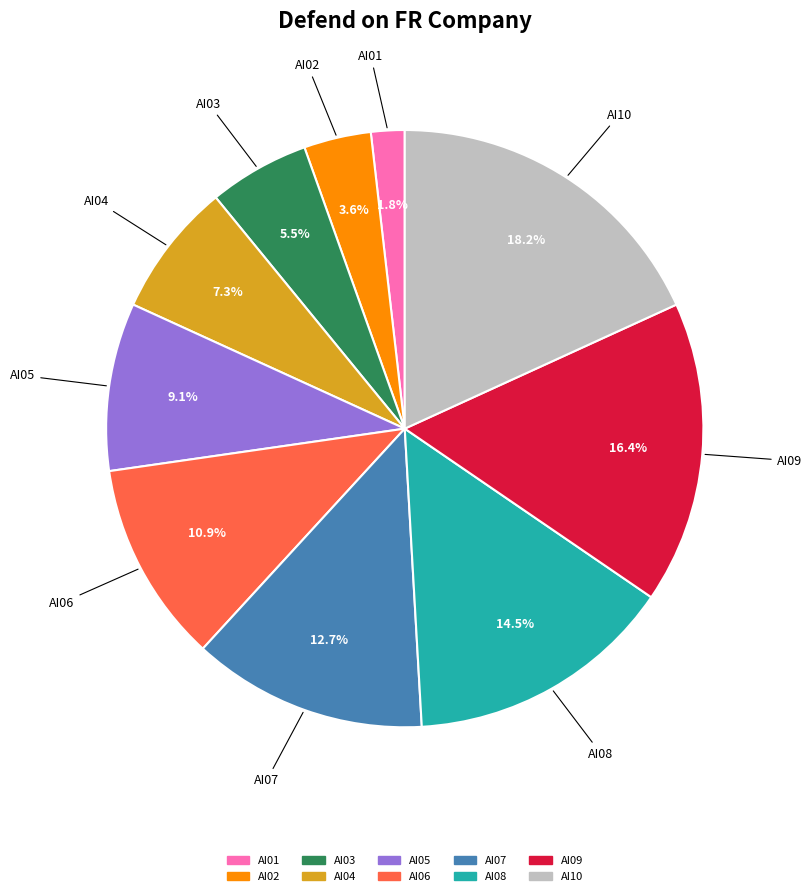

Between AI07 and AI02, which is larger?

AI07